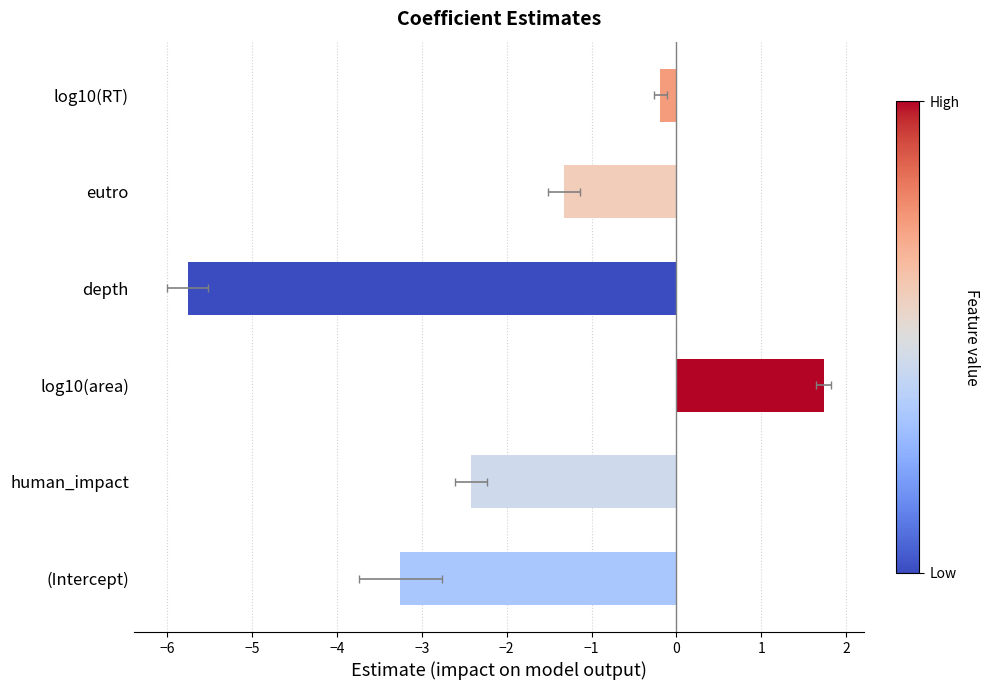

Count the number of values greater than -1.

2